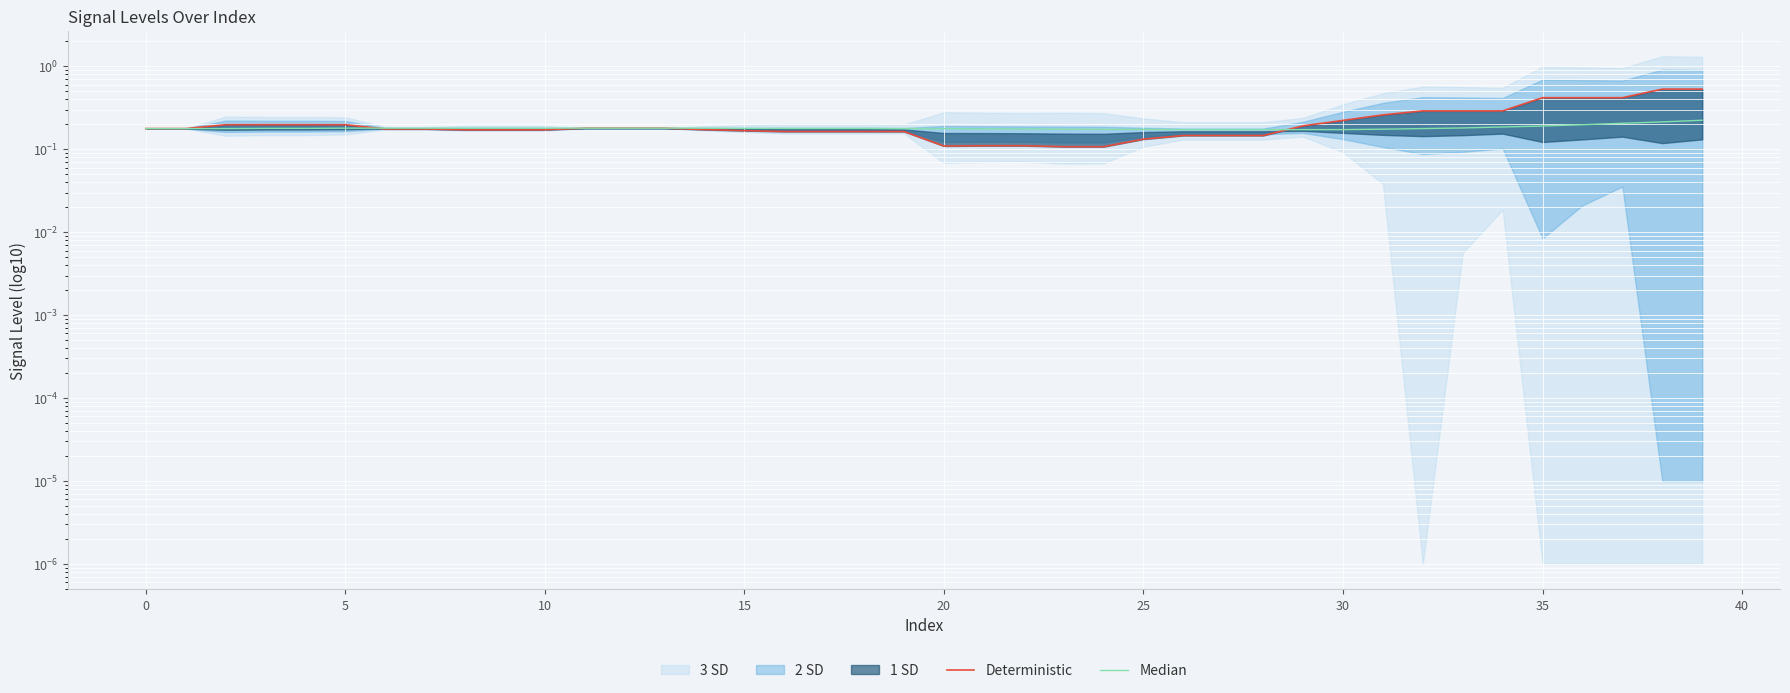

What is the greatest value displayed?

0.5